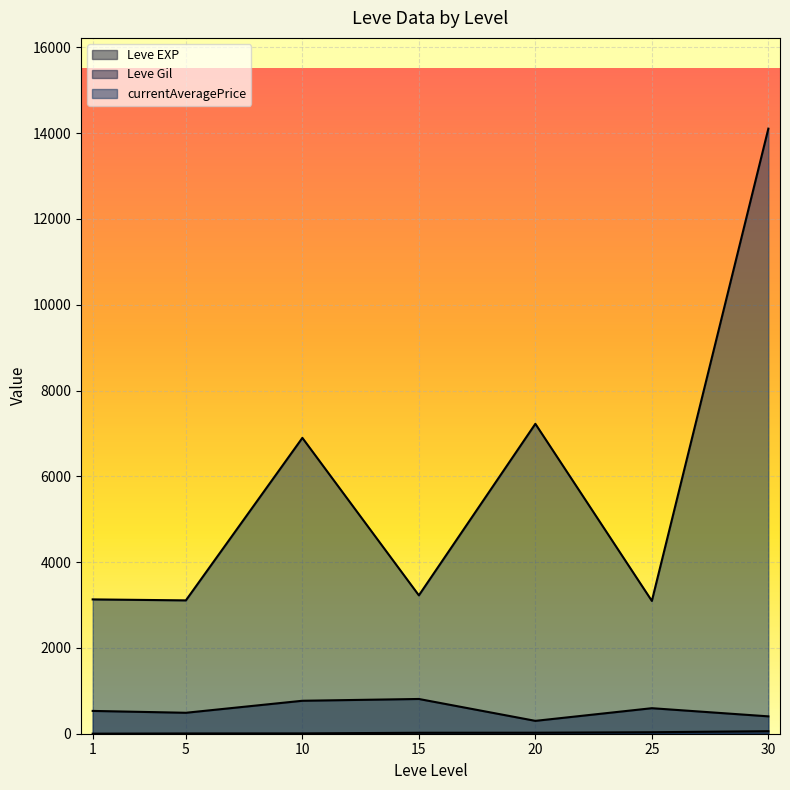

What are all the series names shown in the legend?

Leve EXP, Leve Gil, currentAveragePrice